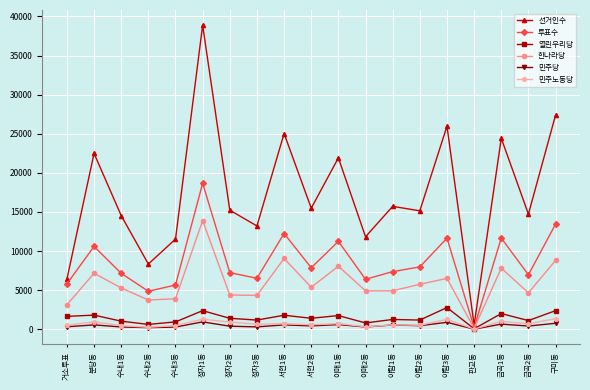

What is the total value across all series at 정자1동?

76051